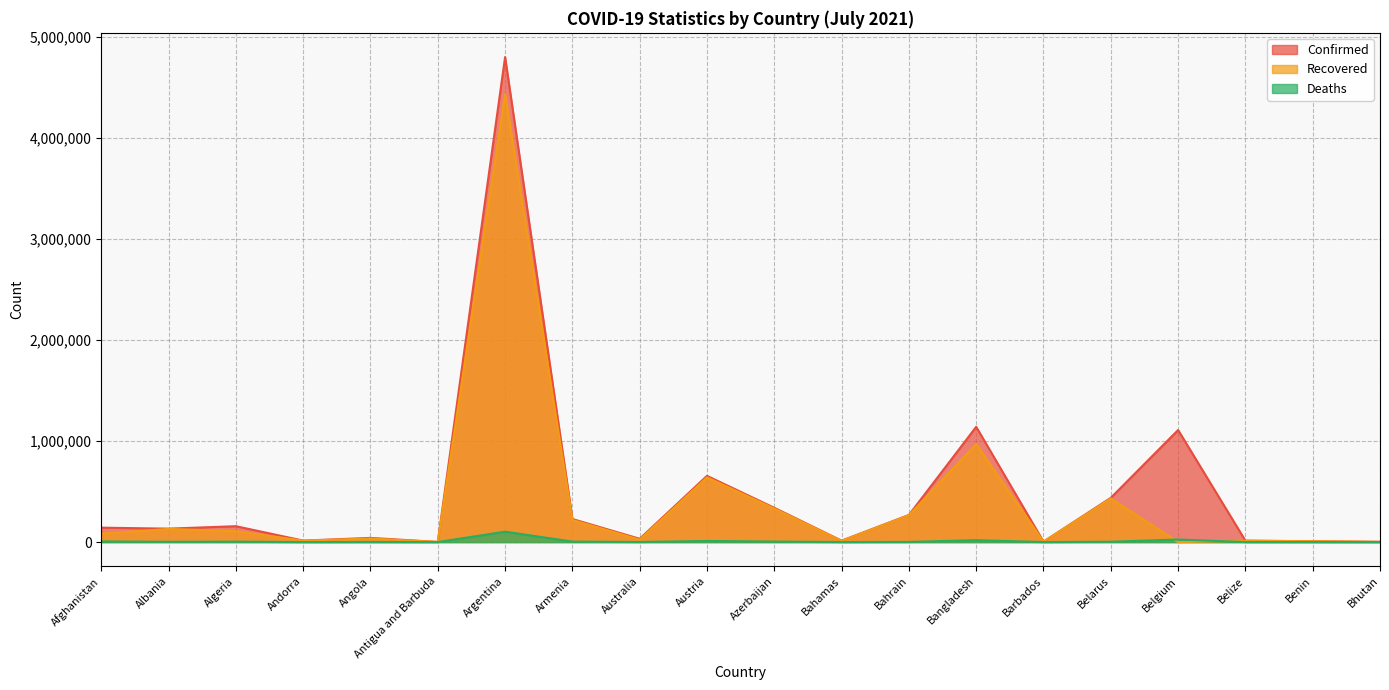

How many lines are shown in the chart?

3